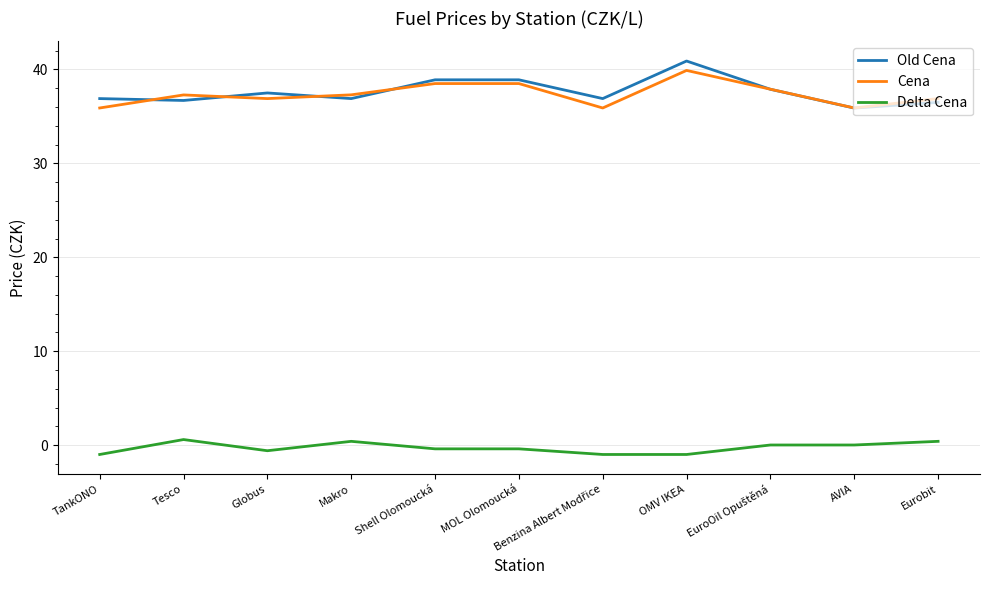

Is this an area chart (filled region under the line)?

No